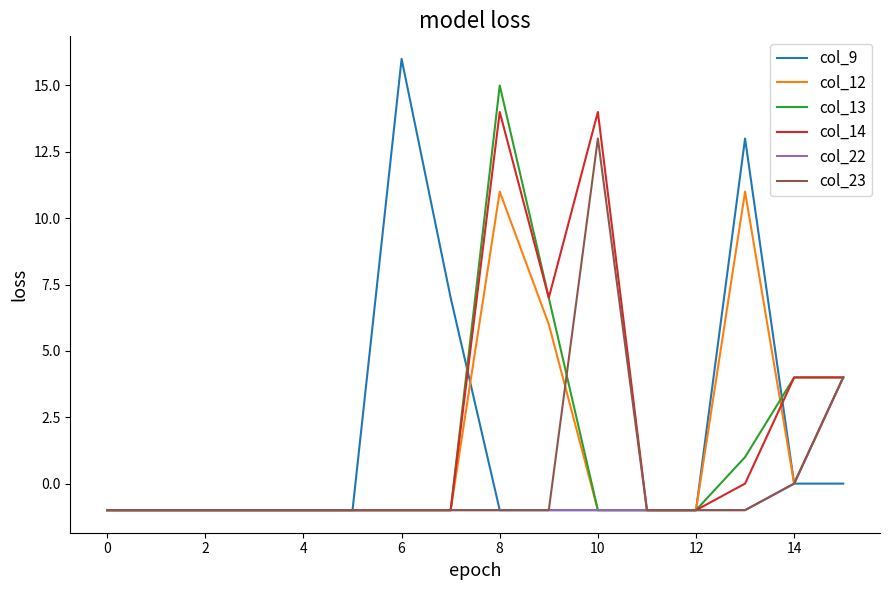

What is the maximum value shown in the chart?

16